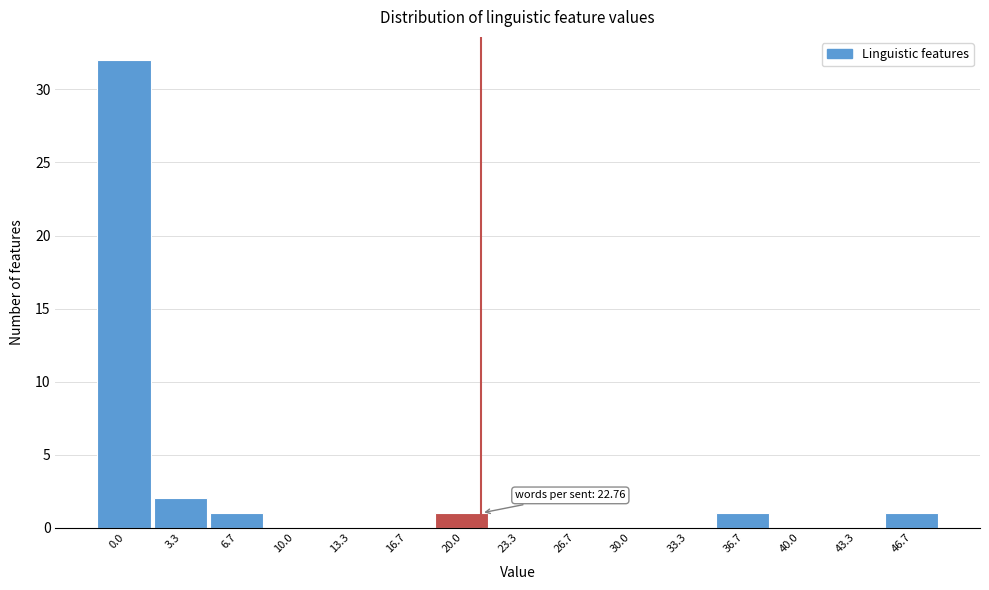

Reading left to right, what are all the values shown in this chart?

0.0=32	3.3=2	6.7=1	10.0=0	13.3=0	16.7=0	20.0=1	23.3=0	26.7=0	30.0=0	33.3=0	36.7=1	40.0=0	43.3=0	46.7=1